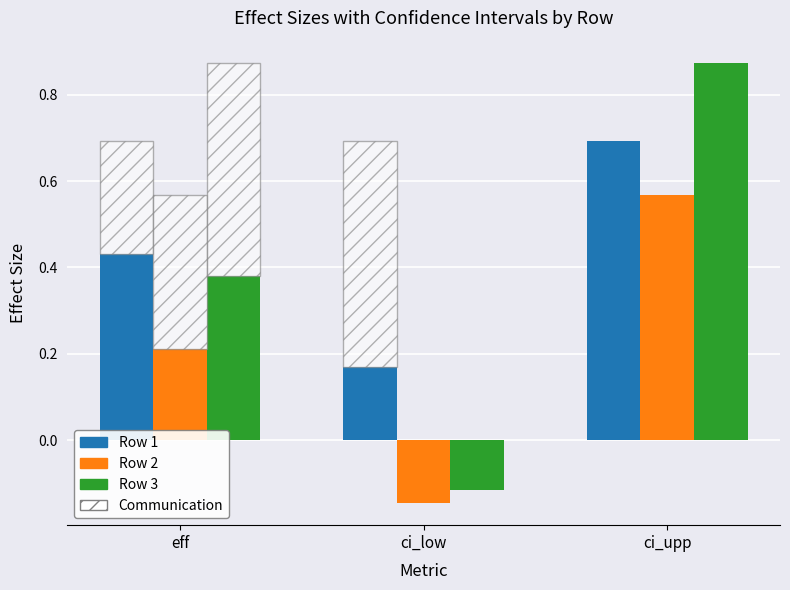

Is it true that Row 1 equals 0.7 at ci_upp?

True